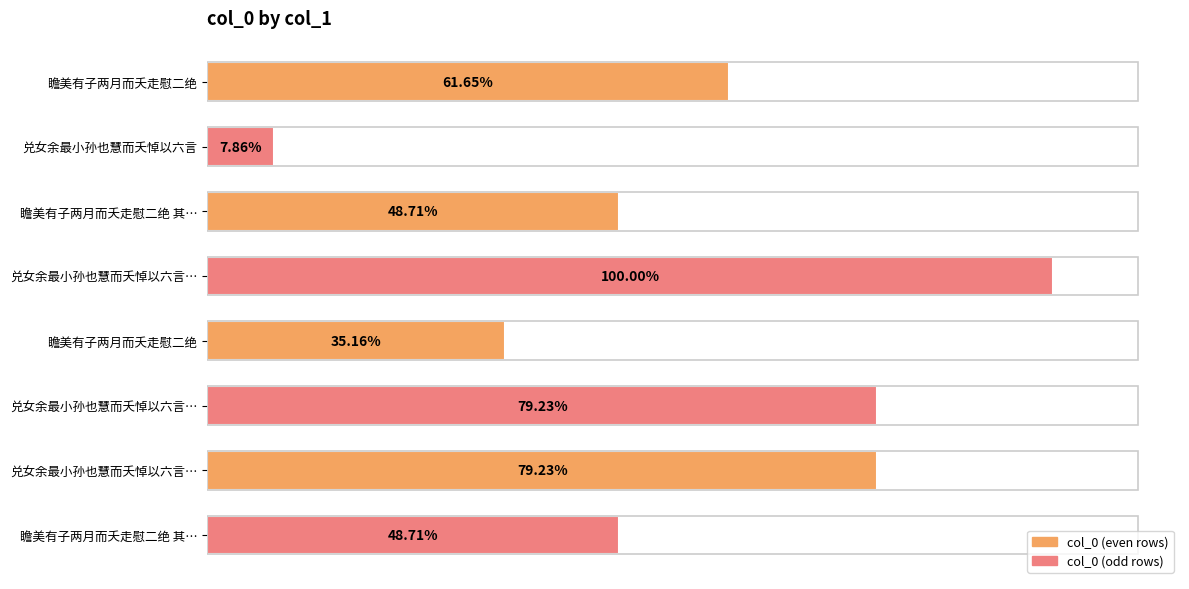

Are the bars horizontal?

Yes